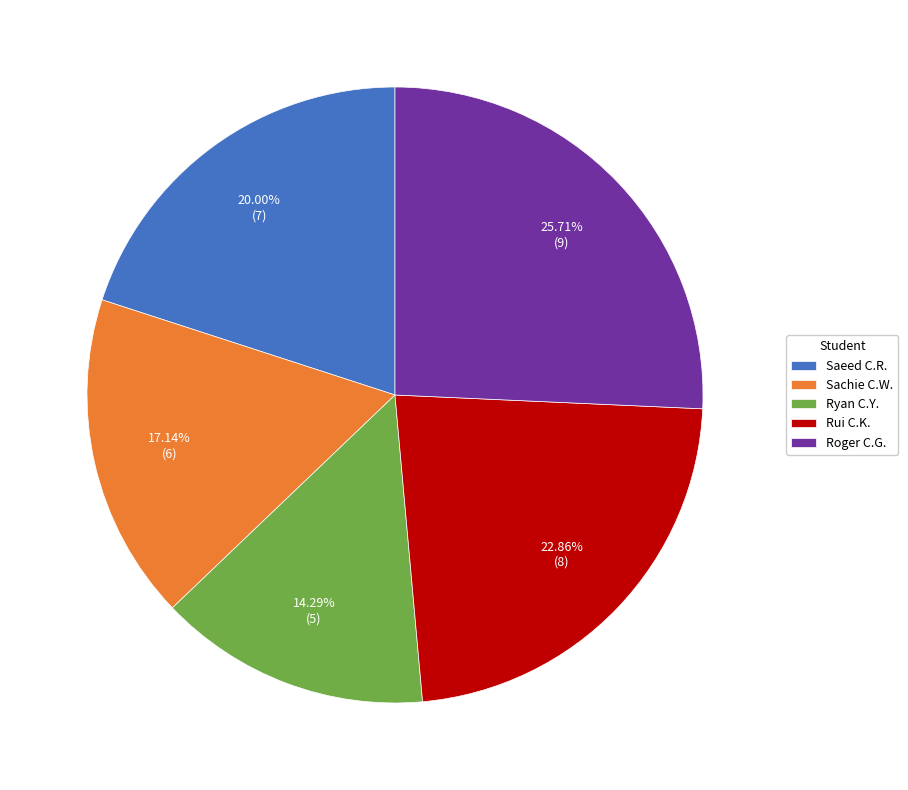

Is the sum of Roger C.G. and Saeed C.R. greater than half?

No